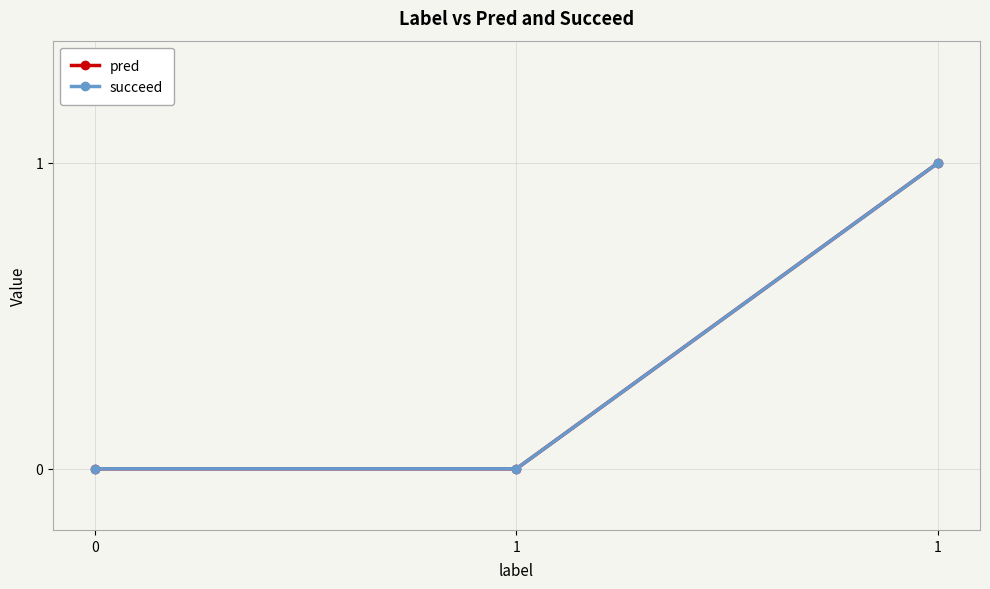

Reading right to left, what are all the values shown in this chart?

pred: 1=1	1=0	0=0
succeed: 1=1	1=0	0=0